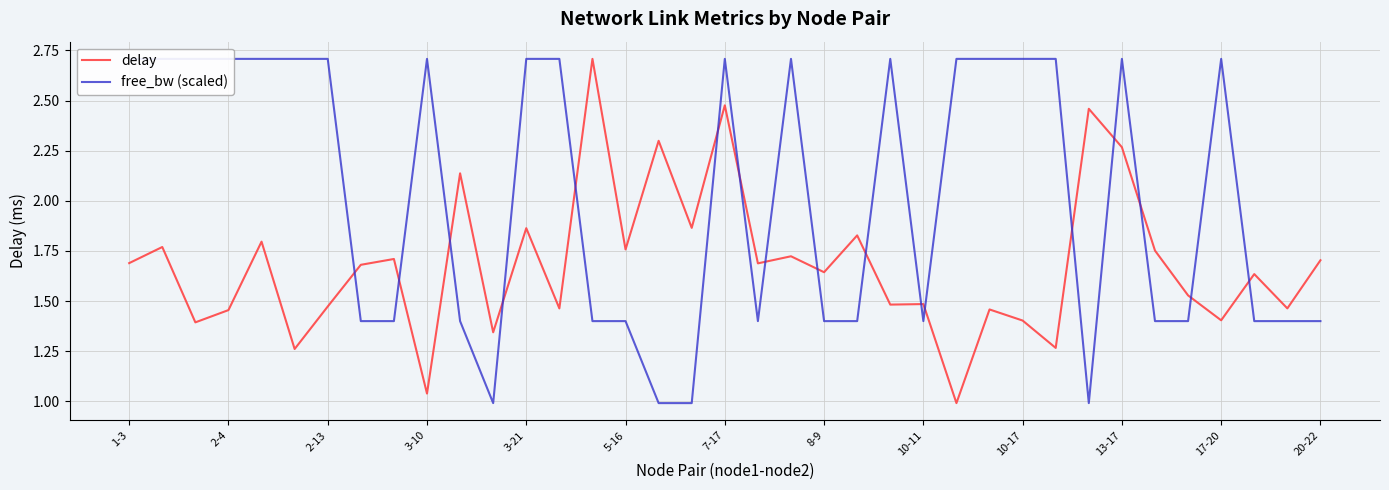

Which series has the largest total across all categories?

free_bw (scaled)